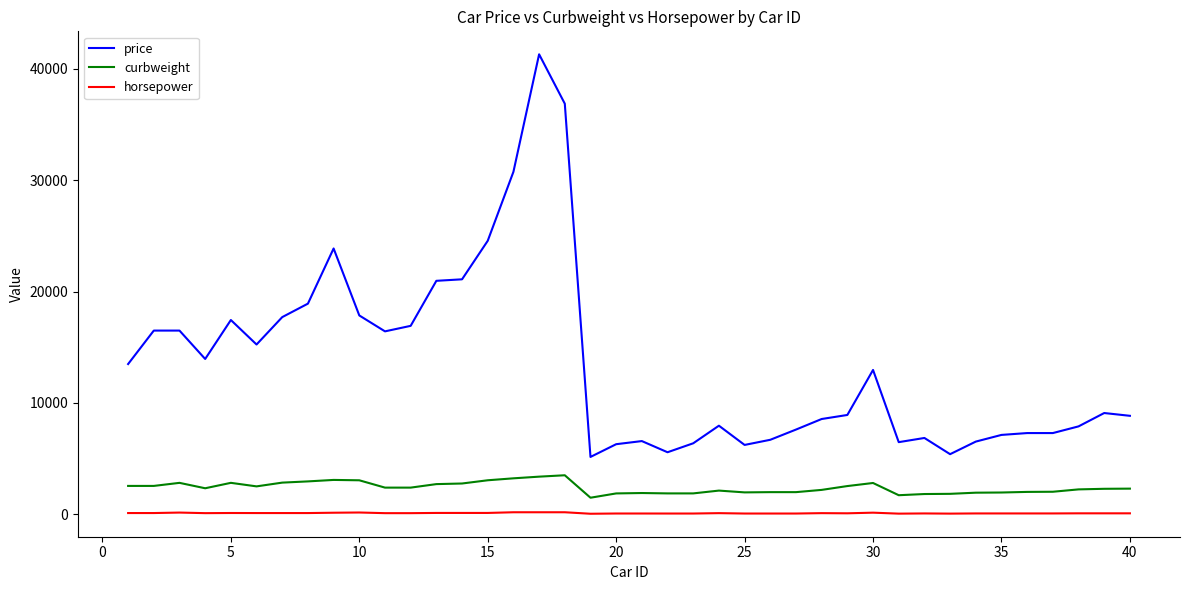

What is the greatest value displayed?

41315